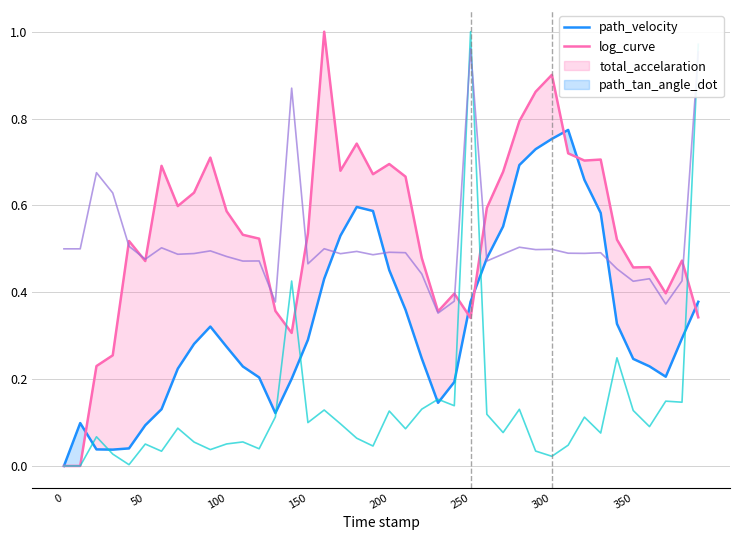

The path_velocity series shows 0.1 at 350. True or false?

False